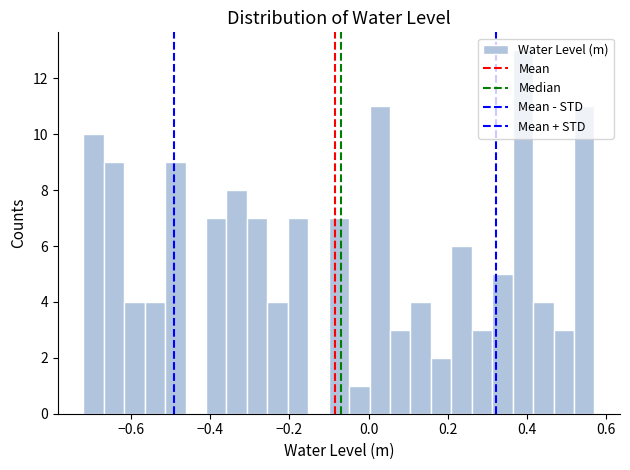

Around what value on the x-axis is the tallest bar? Give the approximate position of its centre, as read against the axis.

0.38